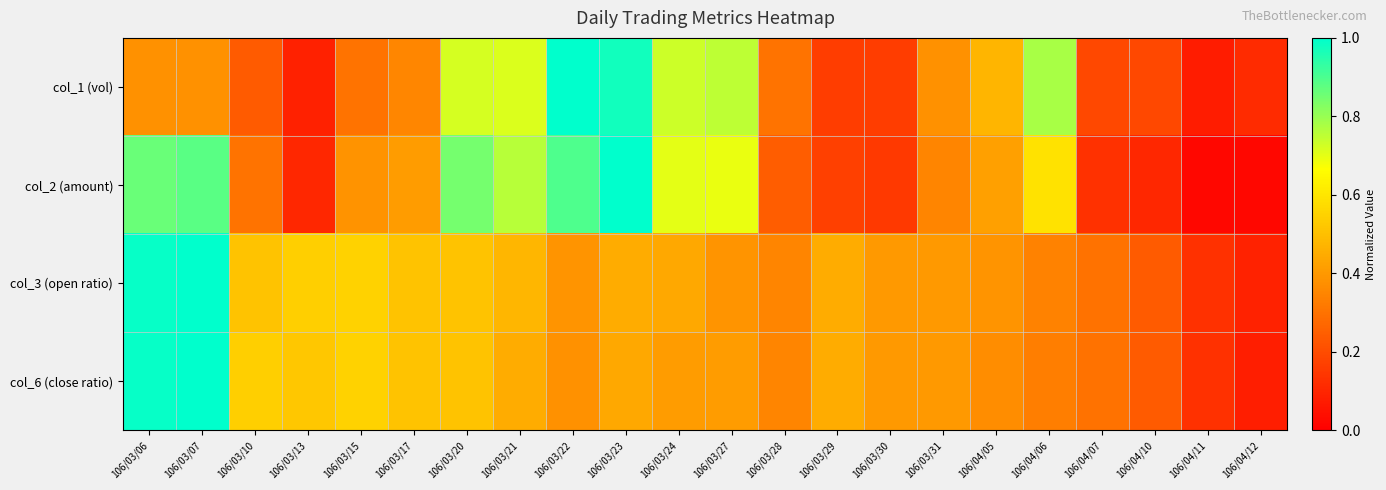

Which series has the largest total across all categories?

col_2 (amount)